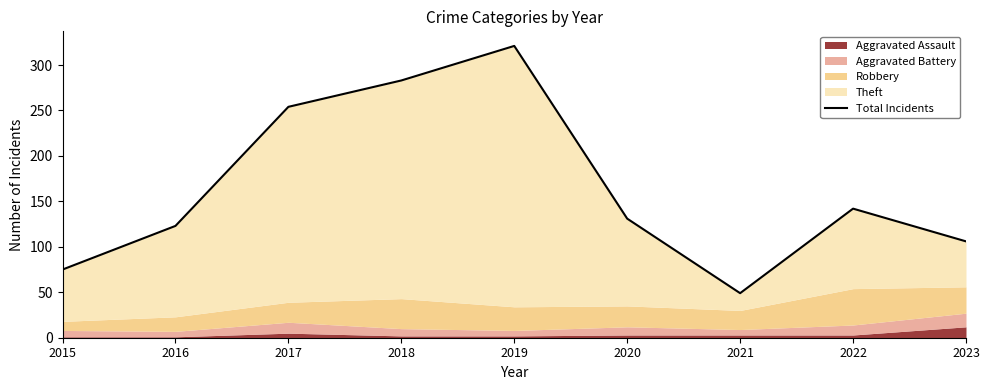

List the labels in order of value, largest first.

2019, 2018, 2017, 2022, 2020, 2016, 2023, 2015, 2021